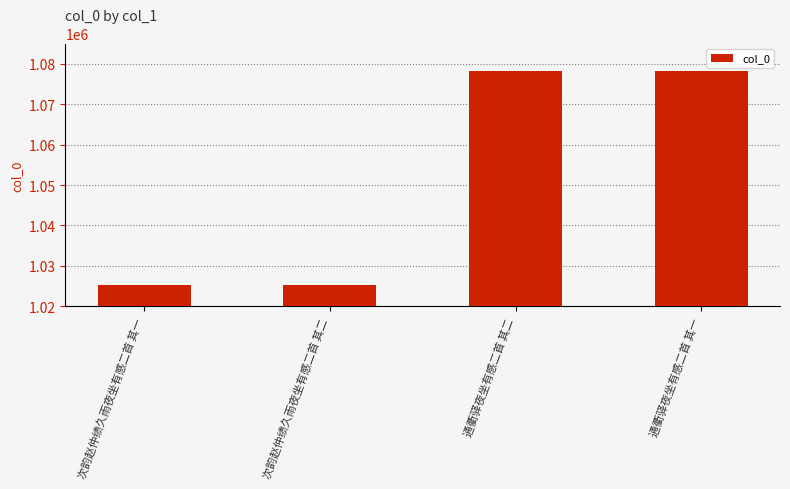

Between 次韵赵仲绩久雨夜坐有感二首 其二 and 通衢驿夜坐有感二首 其二, which is larger?

通衢驿夜坐有感二首 其二